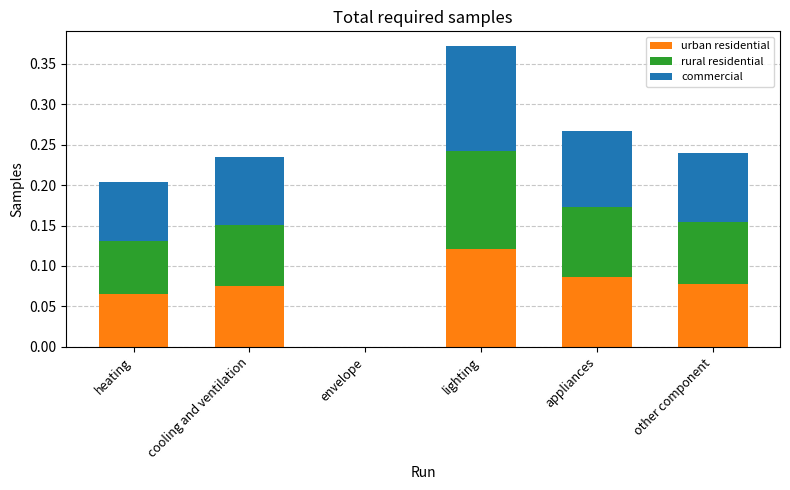

At which category is the sum across all series the highest?

lighting